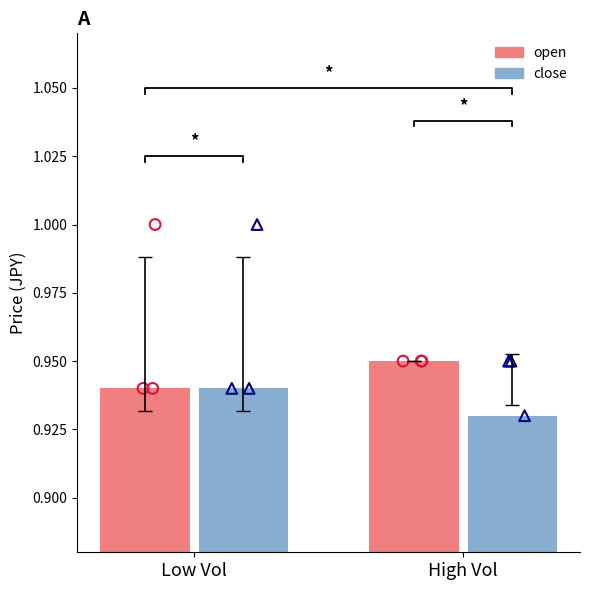

Which series has the largest total across all categories?

open